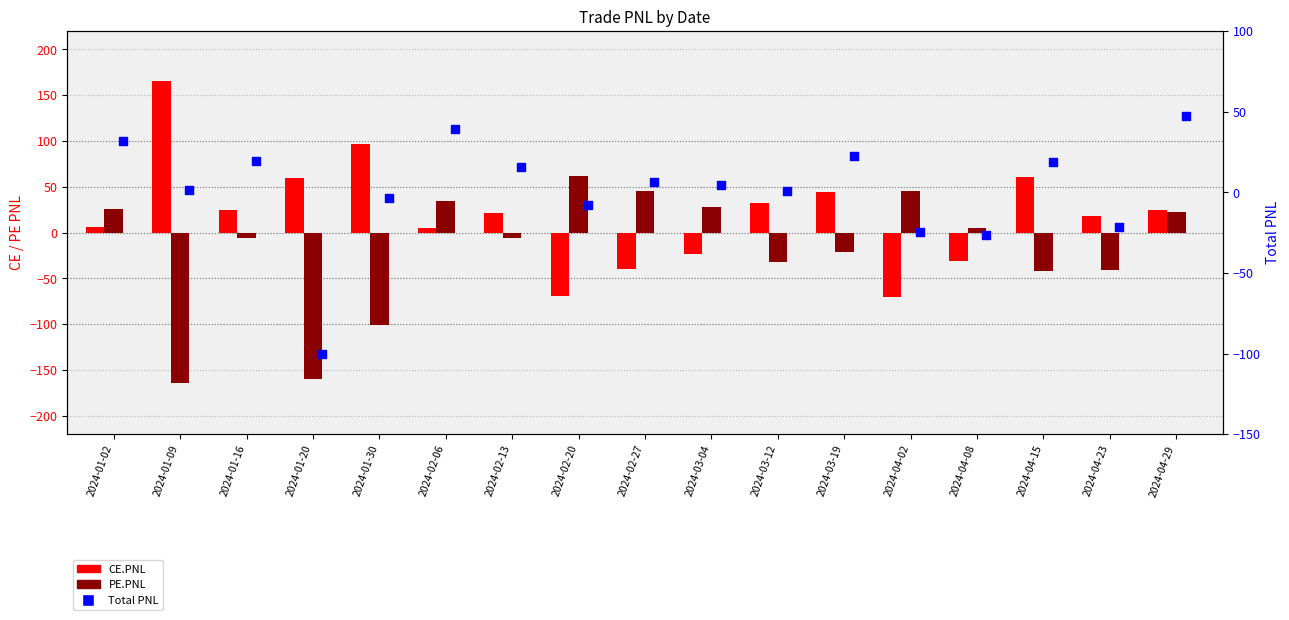

At how many categories does at least one series exceed 152?

1